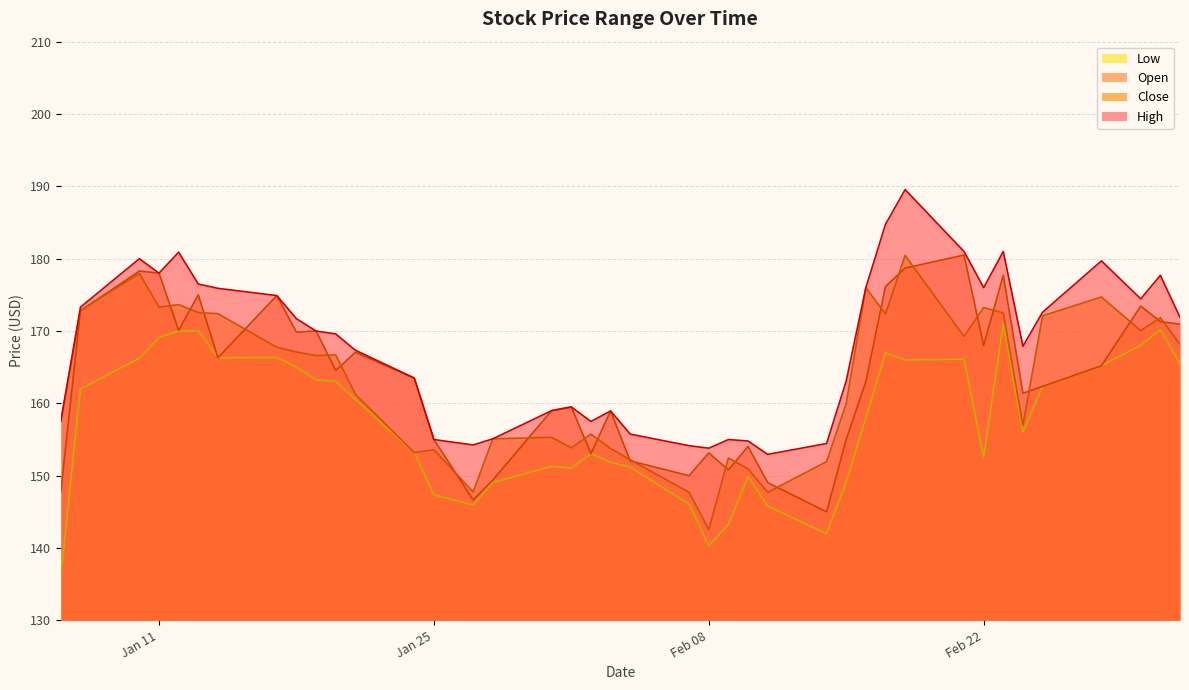

True or false: Open and Low intersect in this chart.

False